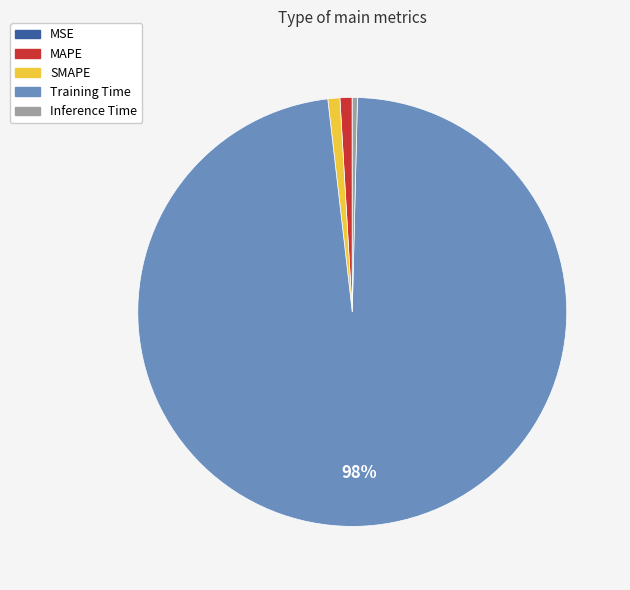

To the nearest percent, what is the average slice percentage?

20%